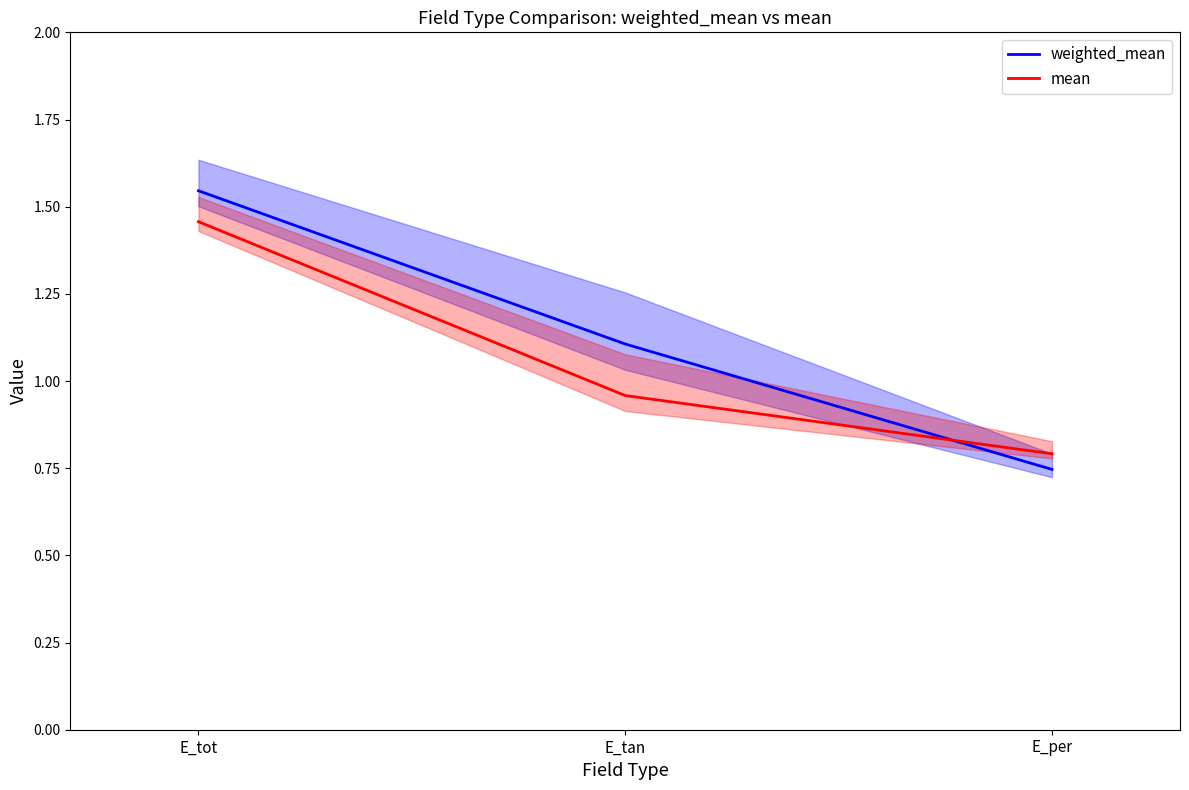

What is the label of the 2nd point from the left?

E_tan